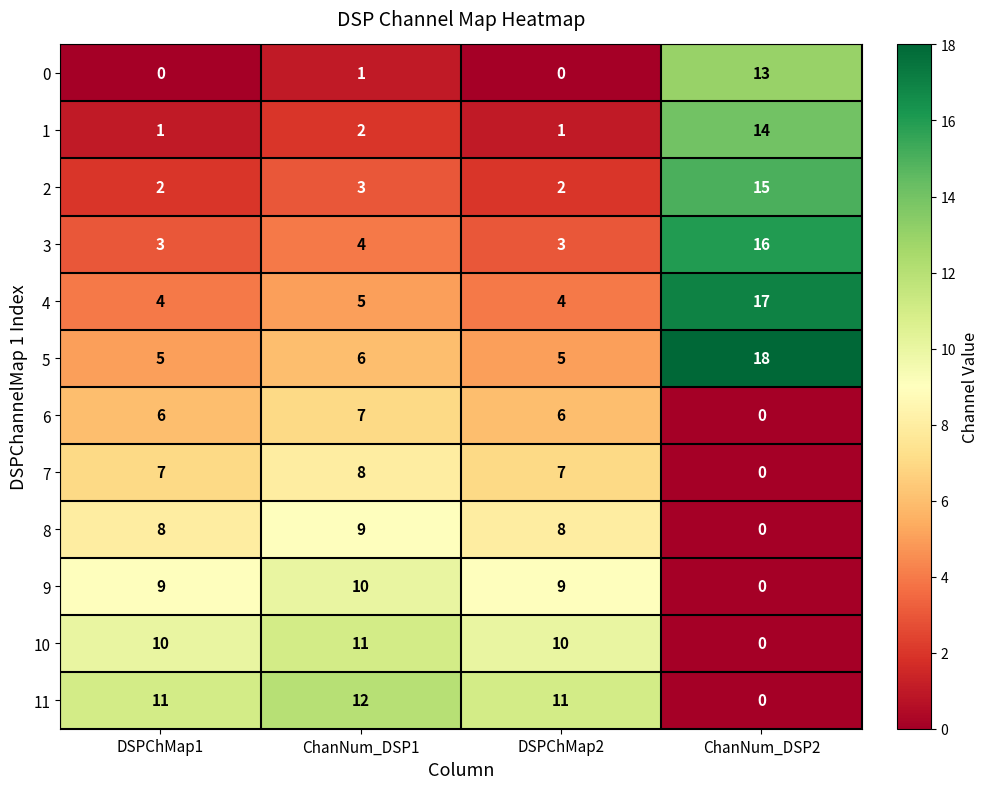

What value does the 6 series have at DSPChMap1?

6